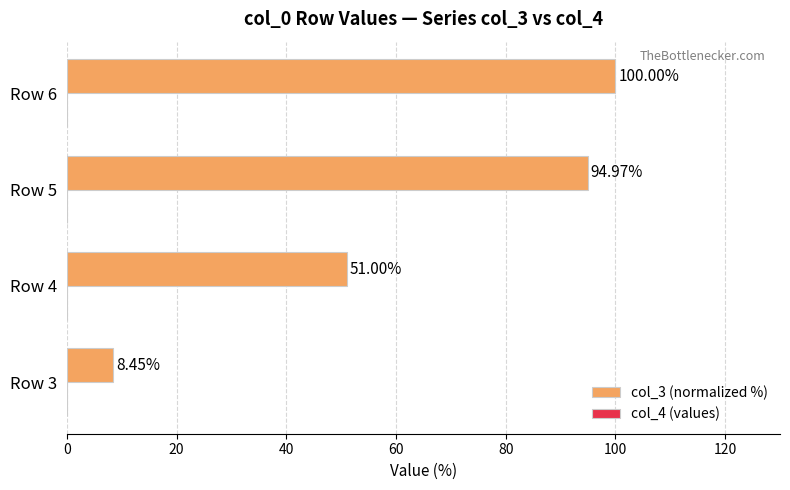

List the labels in order of value, smallest first.

Row 3, Row 4, Row 5, Row 6